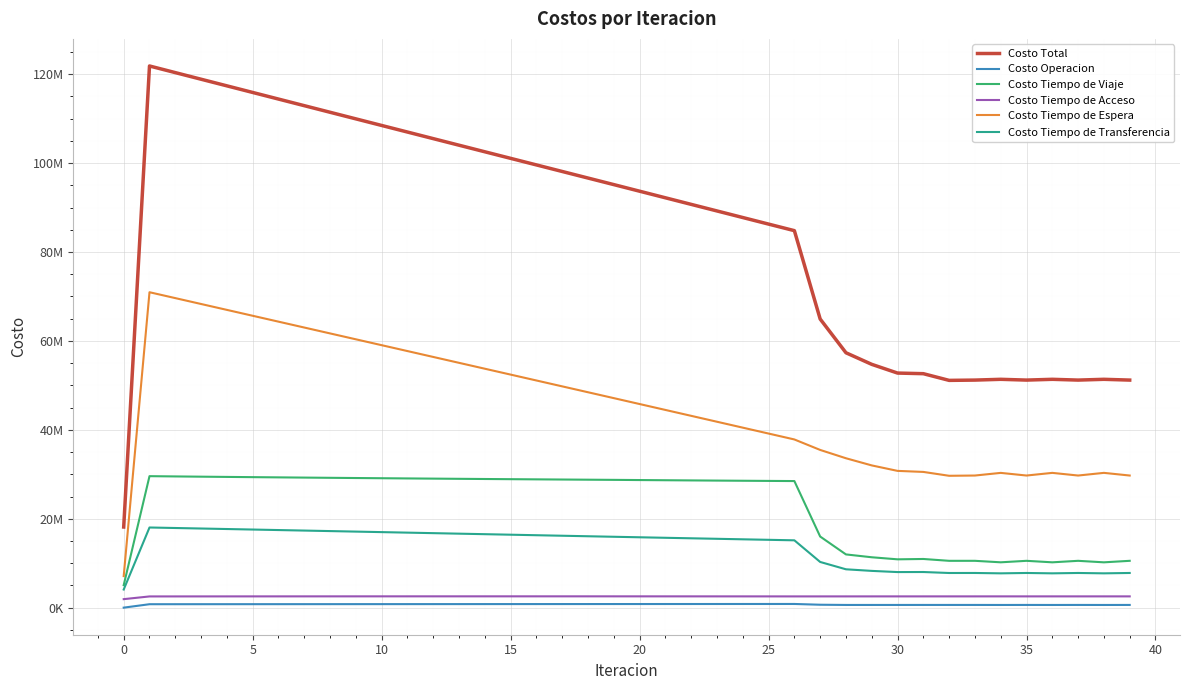

What is the label of the 8th point from the right?

32